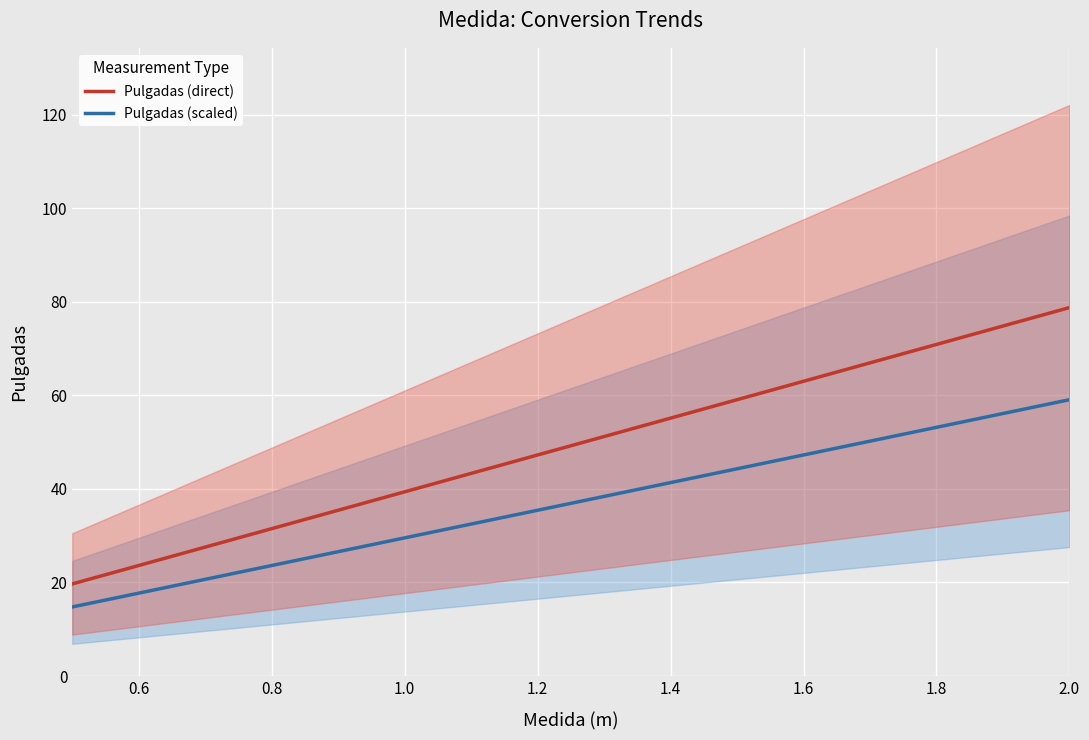

What is the difference between the maximum and minimum values in the Pulgadas (direct) series?

59.1